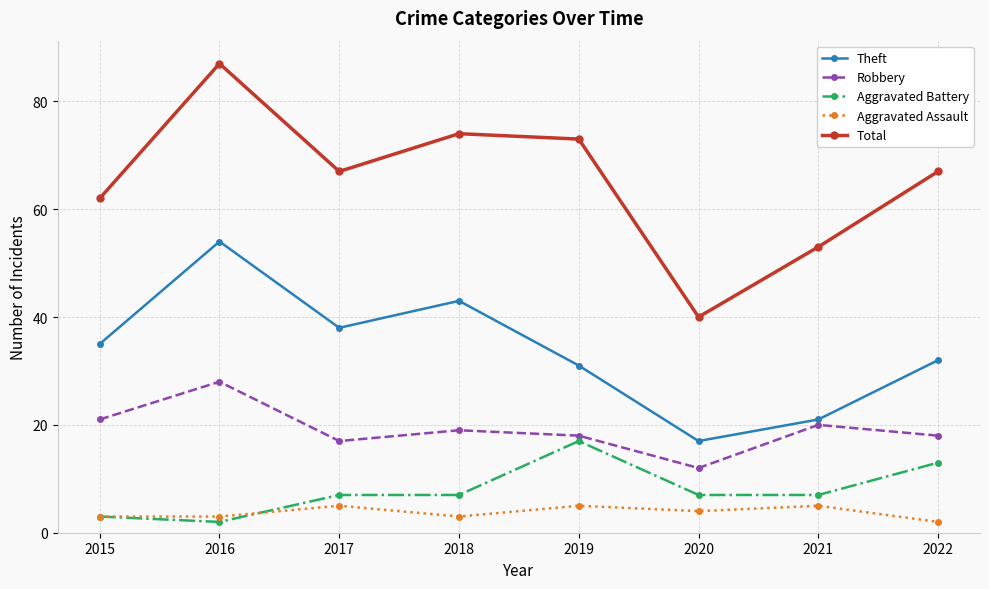

What value does the Aggravated Assault series have at 2019?

5